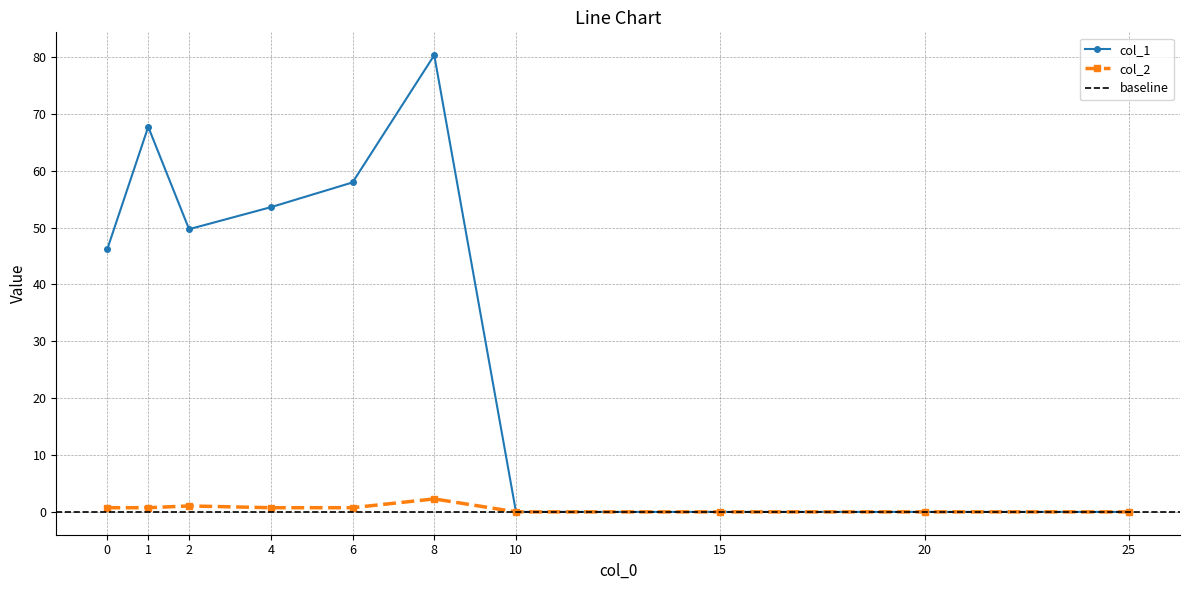

True or false: col_2 and col_1 intersect in this chart.

False